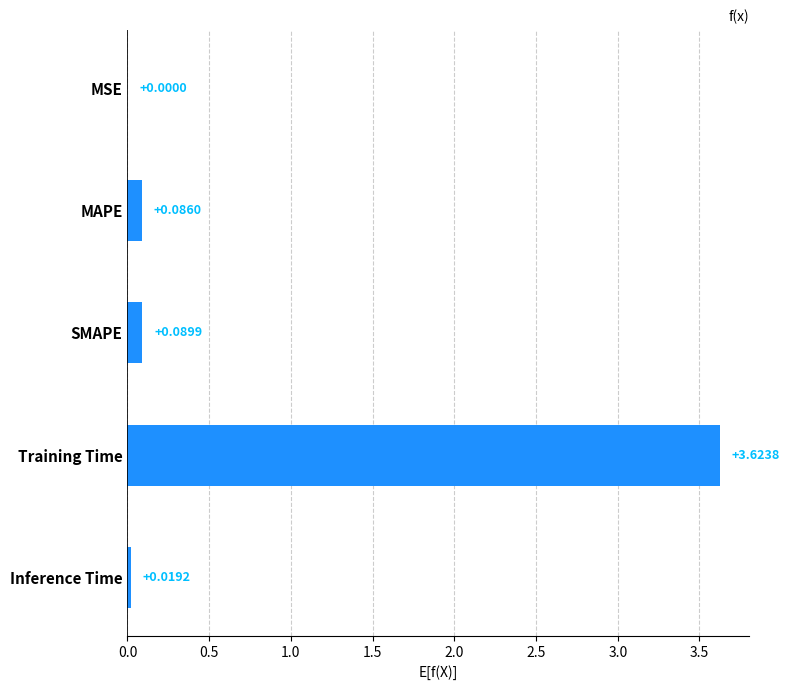

At which category does the chart reach its peak across all series?

Training Time